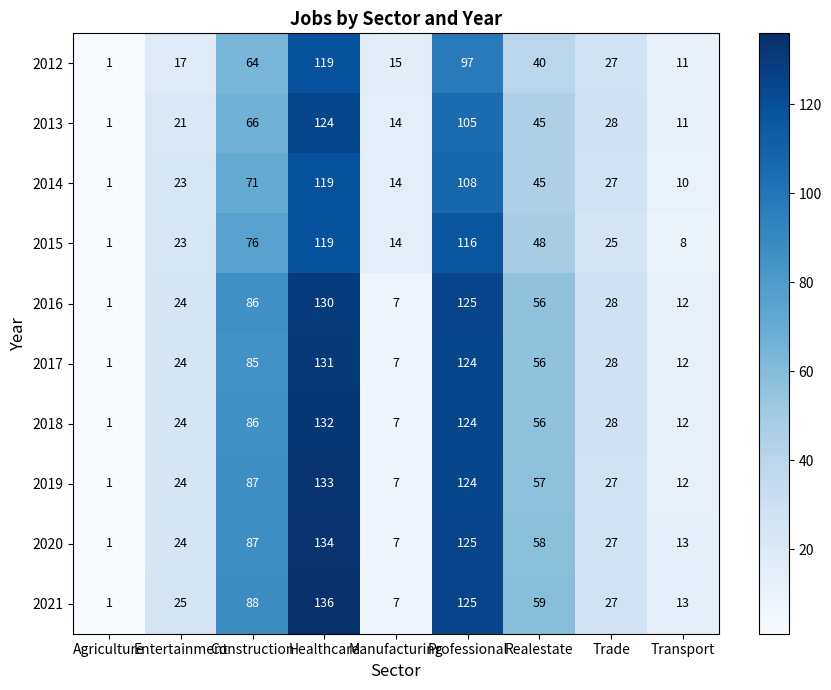

What is the sum of the 2015 values at Realestate and Construction?

124